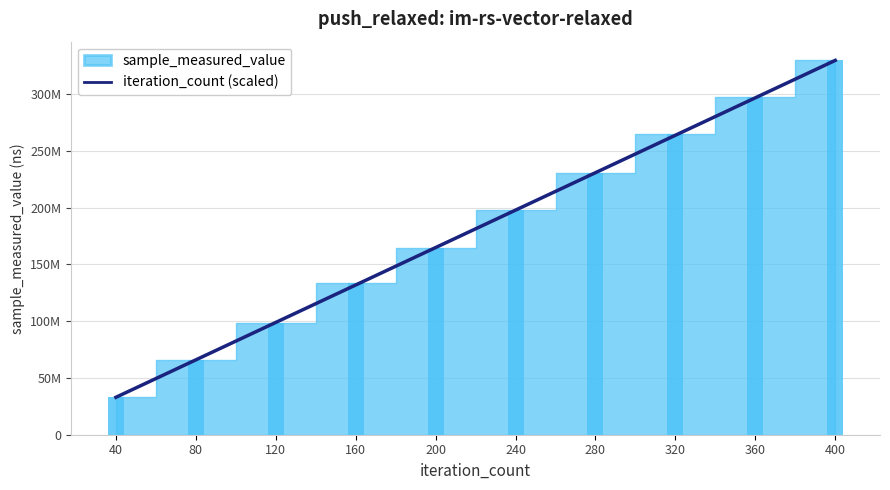

What is the value of the 8th bar from the left?

263615710.4